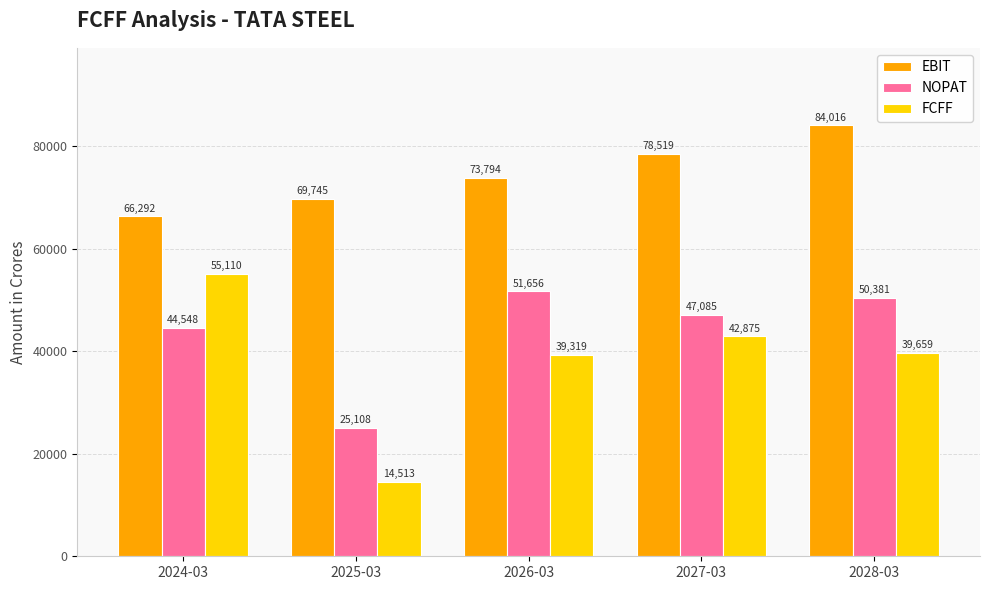

True or false: EBIT has a value of 73794.3 at 2026-03.

True